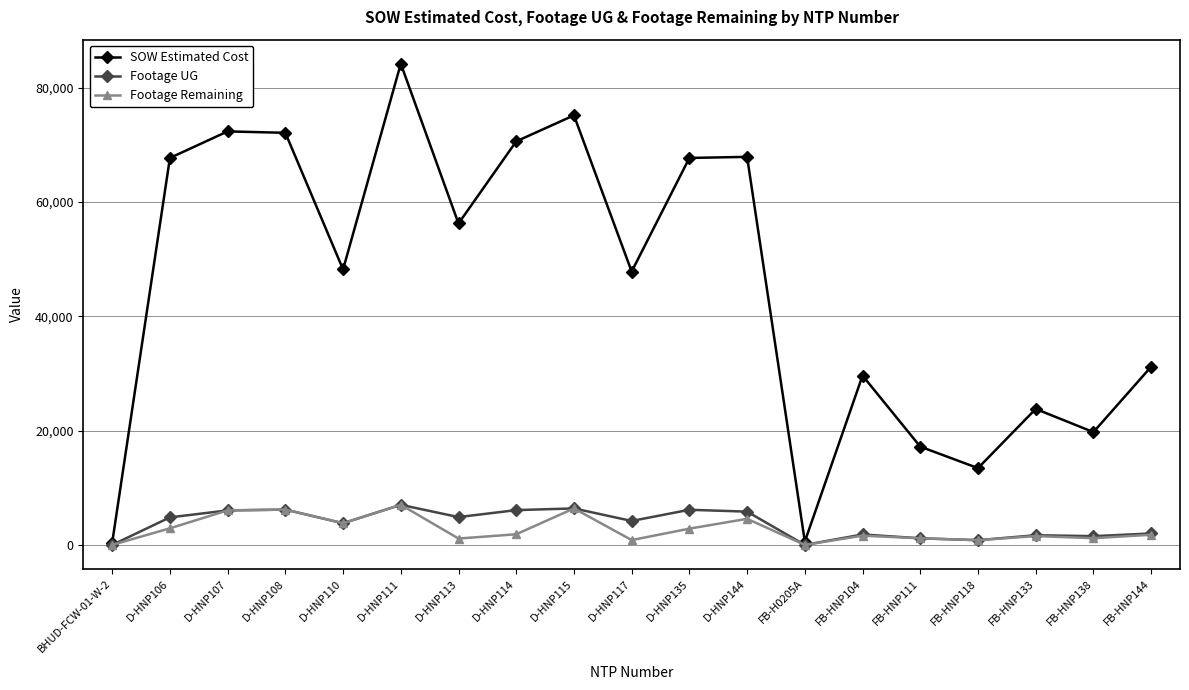

True or false: Footage Remaining has more than 0 points higher than both neighbors.

True